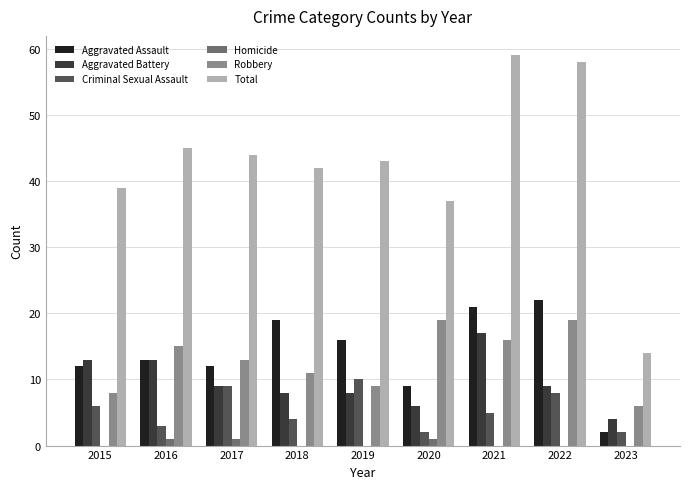

Reading left to right, transcribe all the data shown in this chart.

Aggravated Assault: 12	13	12	19	16	9	21	22	2
Aggravated Battery: 13	13	9	8	8	6	17	9	4
Criminal Sexual Assault: 6	3	9	4	10	2	5	8	2
Homicide: 0	1	1	0	0	1	0	0	0
Robbery: 8	15	13	11	9	19	16	19	6
Total: 39	45	44	42	43	37	59	58	14